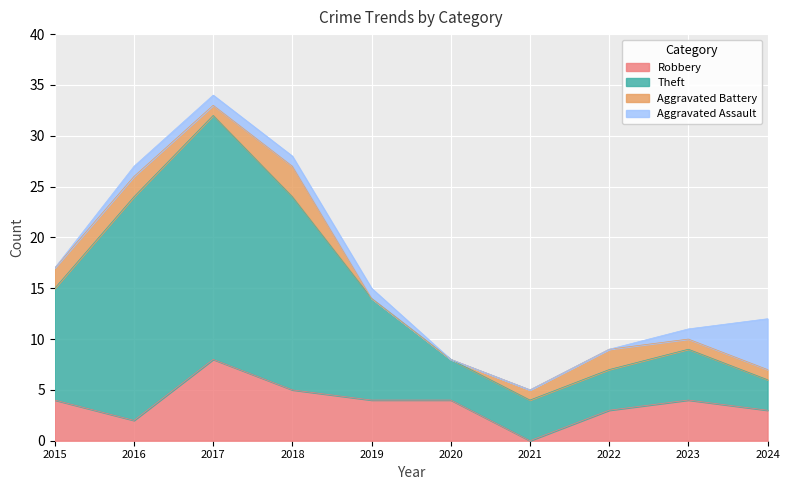

True or false: Total and Theft intersect in this chart.

False